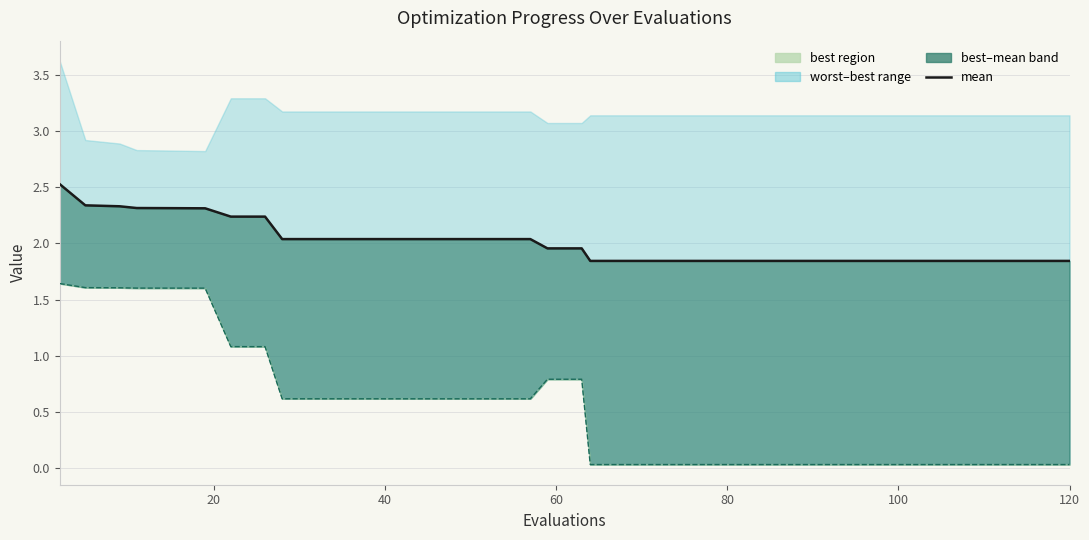

What is the value of the mean point at the 15th from the left?

2.0